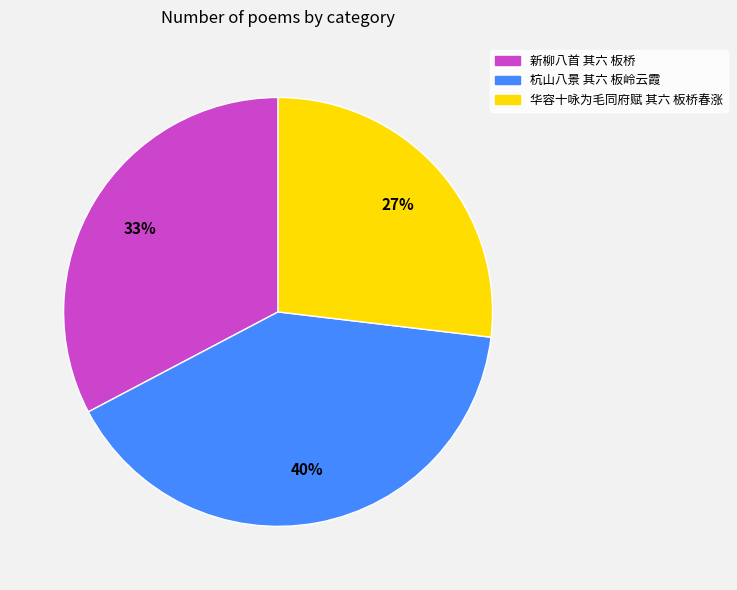

How many slices are in this pie chart?

3